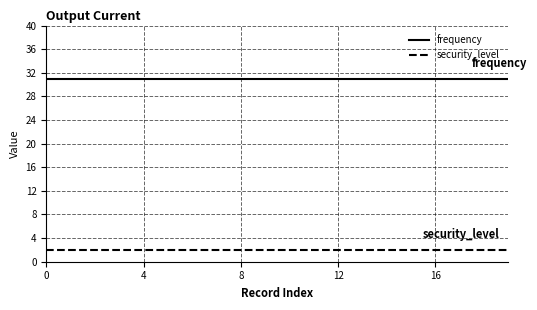

True or false: frequency and security_level intersect in this chart.

False